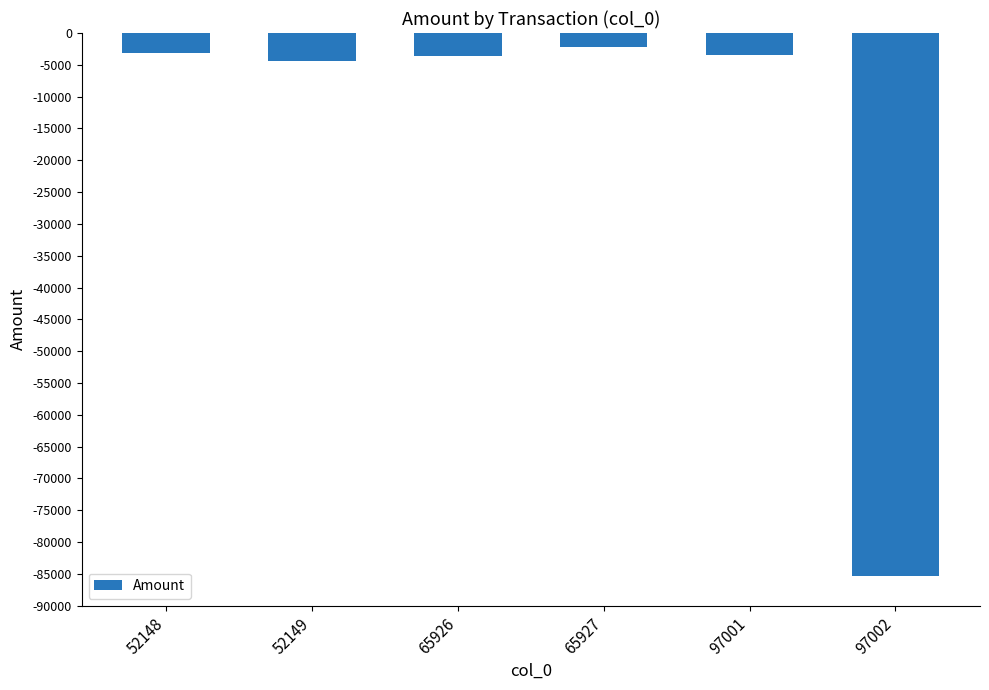

The value at 52149 is -4350.5. True or false?

True